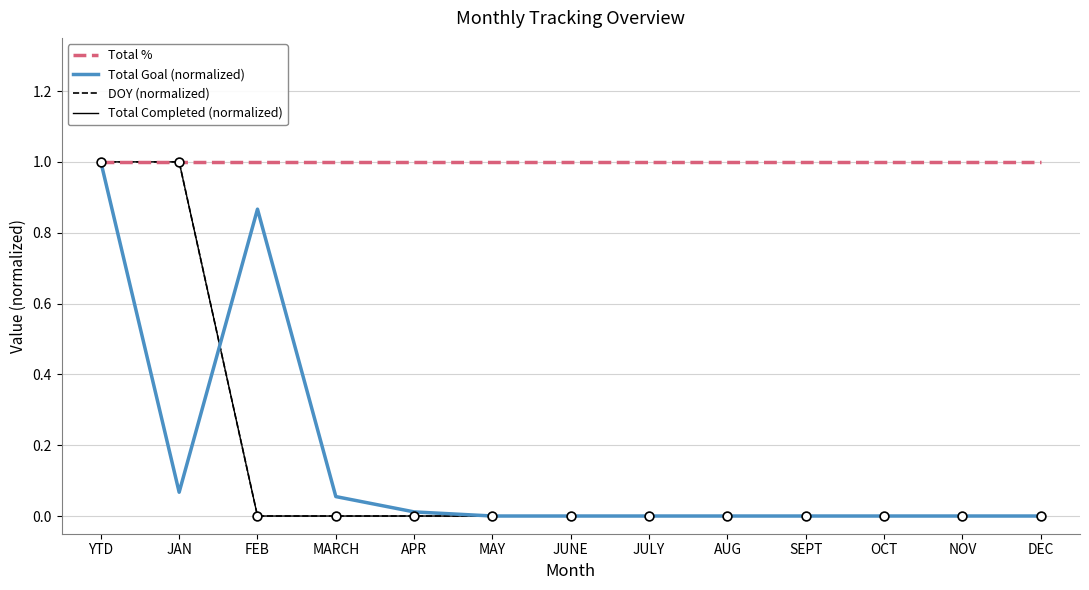

What is the total value across all series at JAN?

3.1